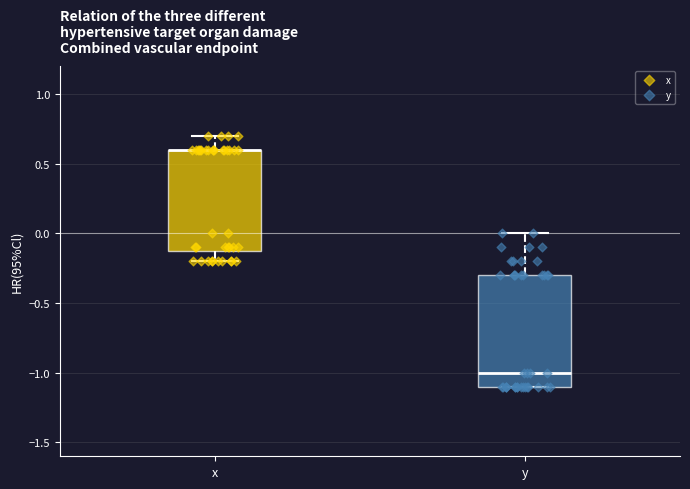

Reading left to right, transcribe this box plot: for each box, give where its median line is, the range the box spans, and where its two whiskers end, as read against the y-axis. The values are not printed on the chart, so give them approximately, as read against the axis.

x: median 0.6 (drawn on the box's upper edge), box -0.1 to 0.6, whiskers -0.2 to 0.7
y: median -1.0, box -1.1 to -0.3, whiskers -1.1 to 0.0